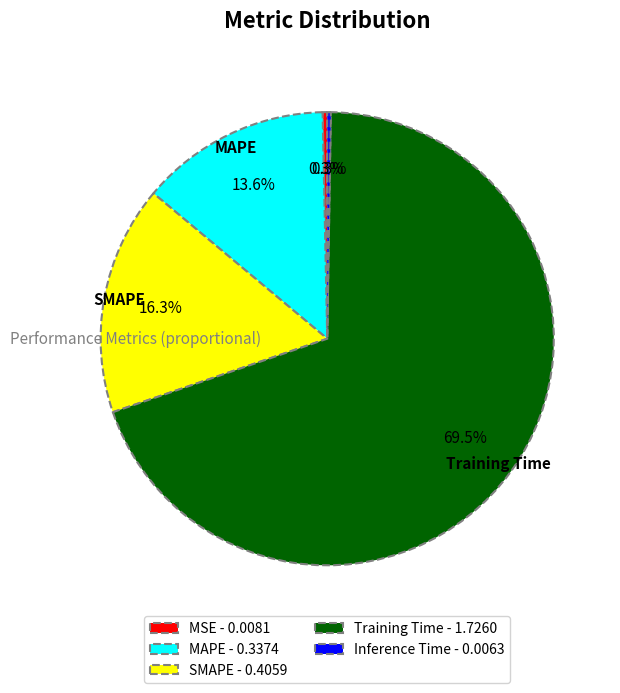

Is the sum of MAPE - 0.3374 and SMAPE - 0.4059 greater than half?

No